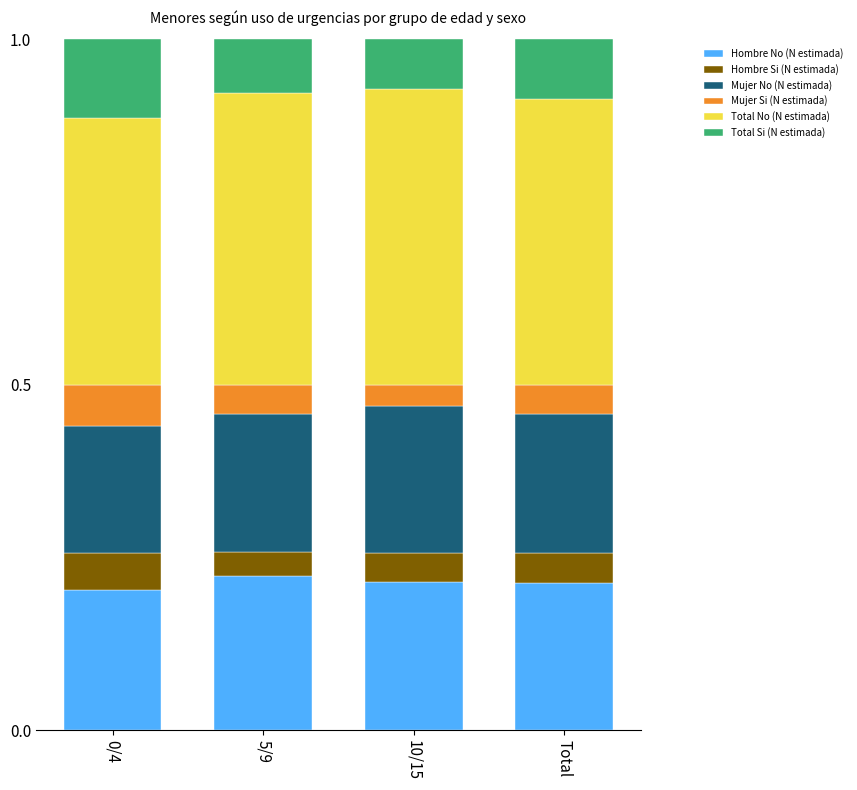

Count the Hombre No (N estimada) values in the range 0 to 1.

4